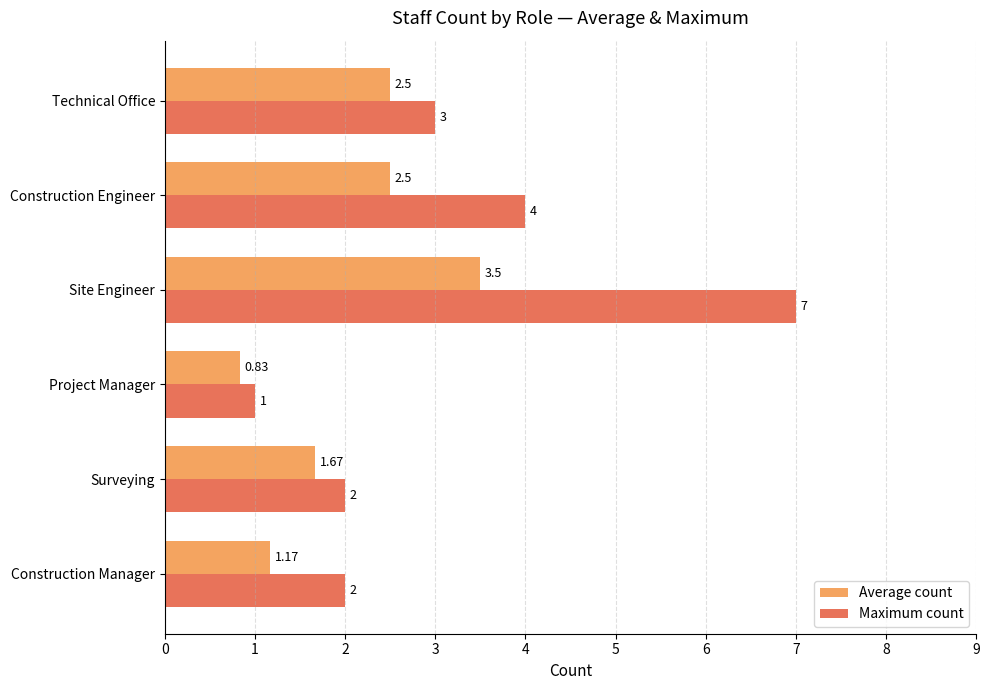

How many values in the Maximum count series are below 3?

3